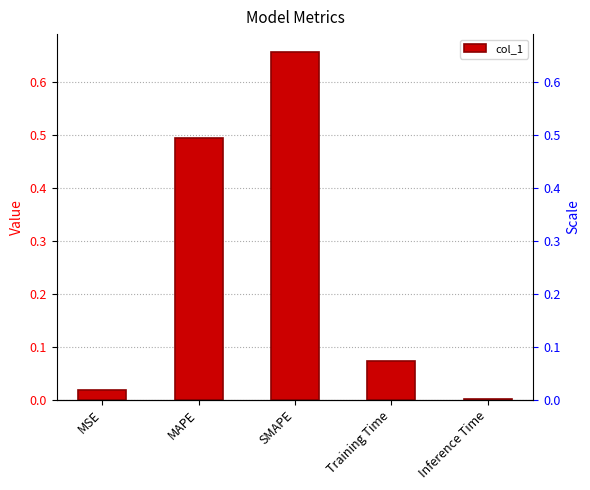

Which label corresponds to the smallest value in the chart?

Inference Time